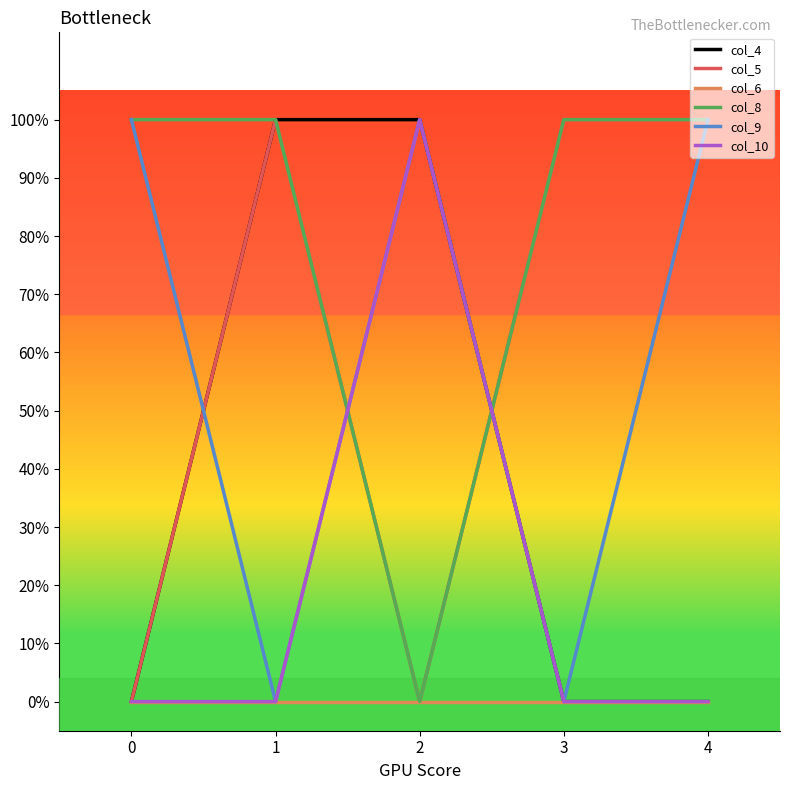

What are all the series names shown in the legend?

col_4, col_5, col_6, col_8, col_9, col_10